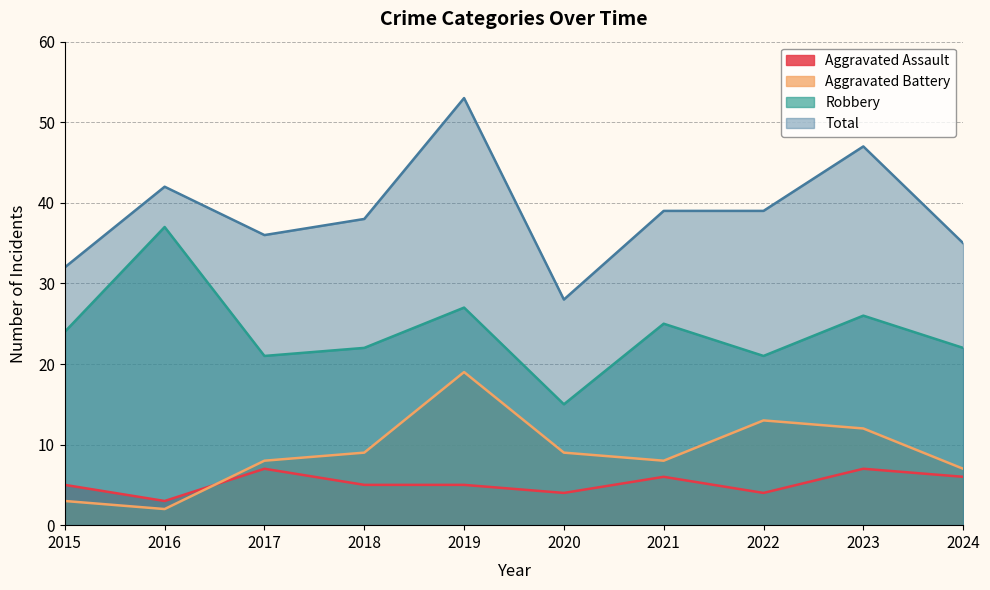

Which category has the highest value across all series?

2019